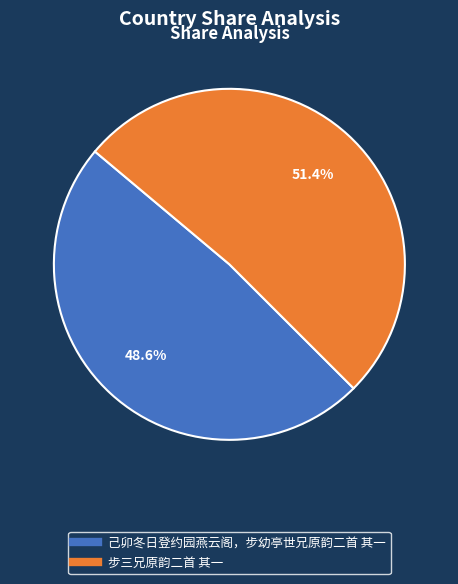

What is the majority slice?

步三兄原韵二首 其一